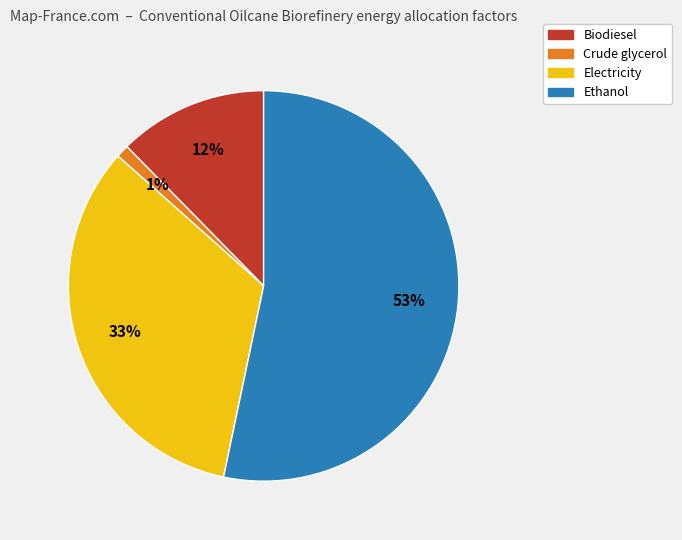

The Ethanol slice represents 42% of the pie. True or false?

False